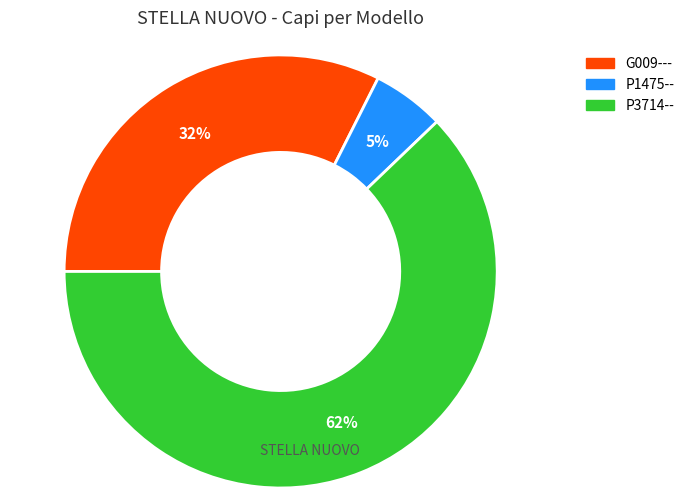

The G009--- slice represents 32% of the pie. True or false?

True